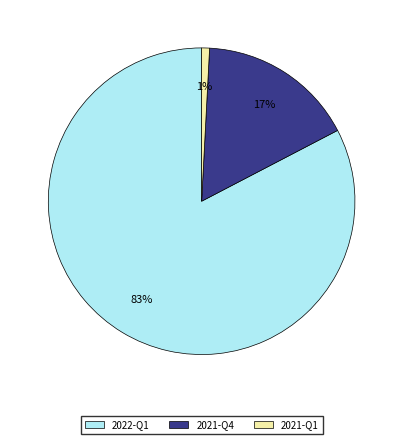

Which has a higher value, 2022-Q1 or 2021-Q4?

2022-Q1